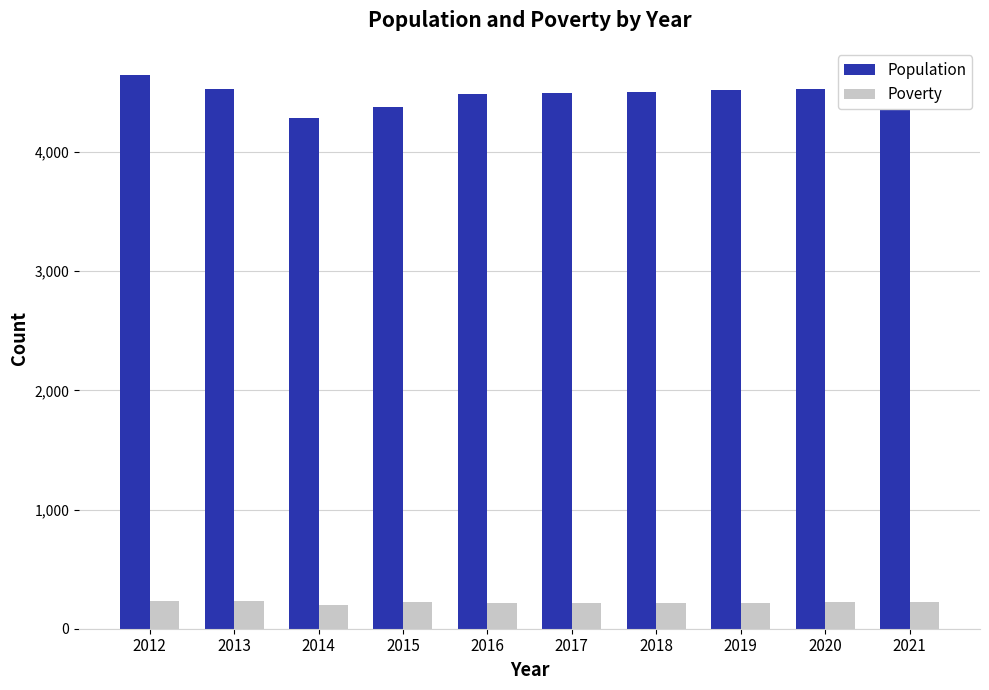

Which category has the lowest value in the Population series?

2014